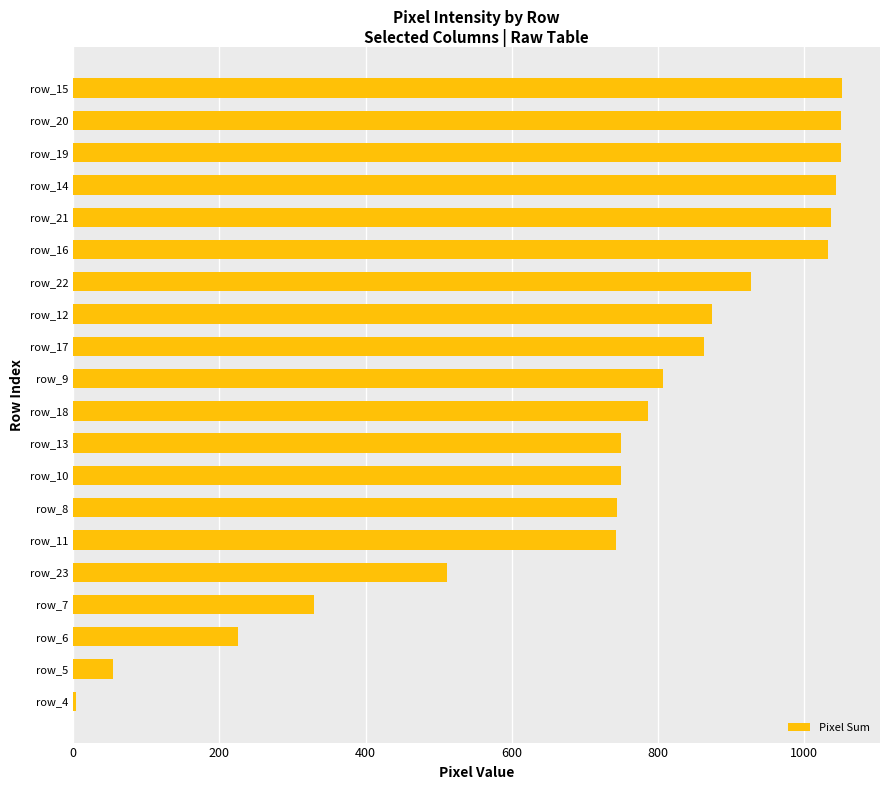

The value at row_6 is 226. True or false?

True